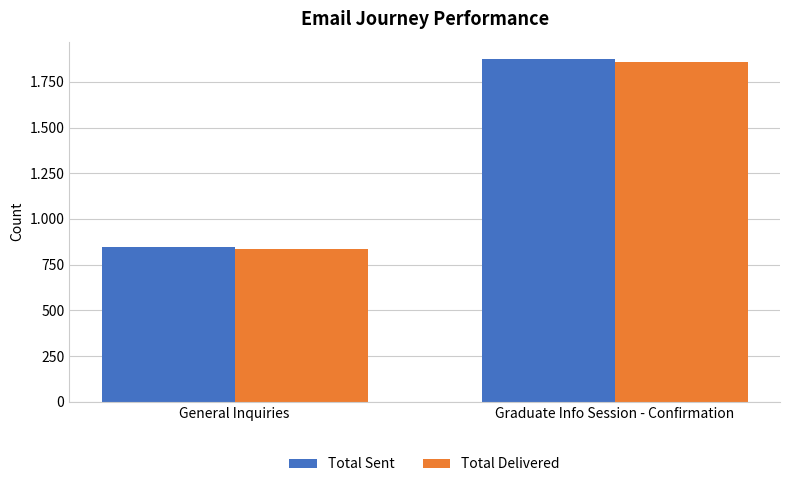

Does the chart contain stacked bars?

No